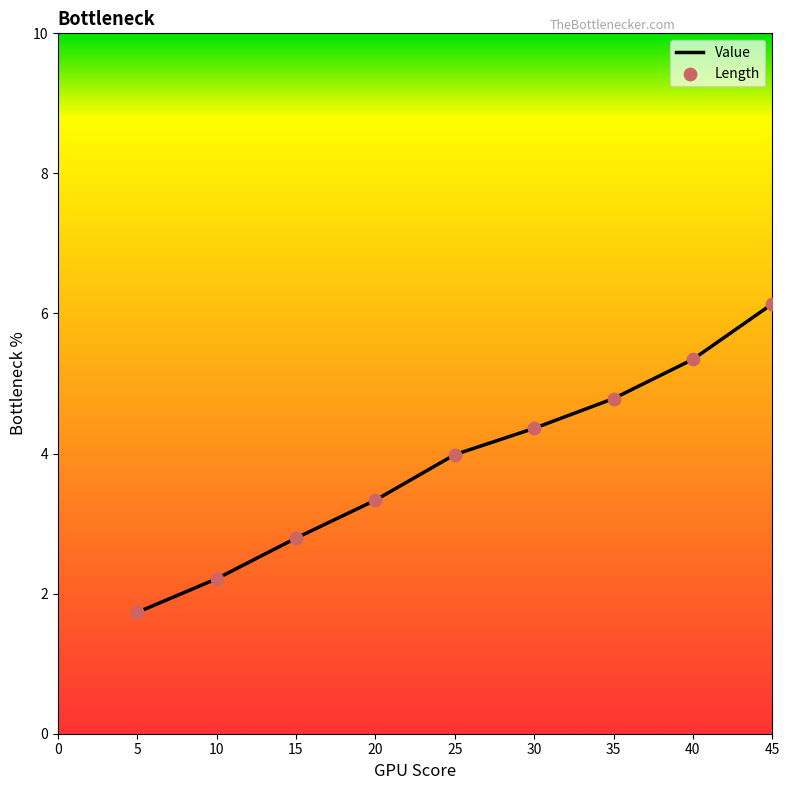

What is the change in value from 5 to 30?

+2.6